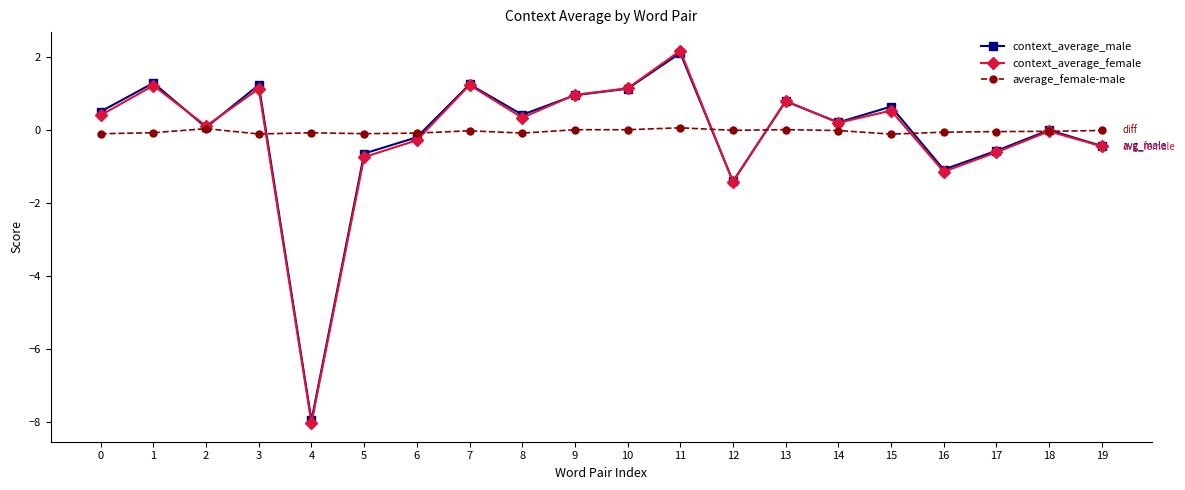

Which series has the widest spread of values?

context_average_female